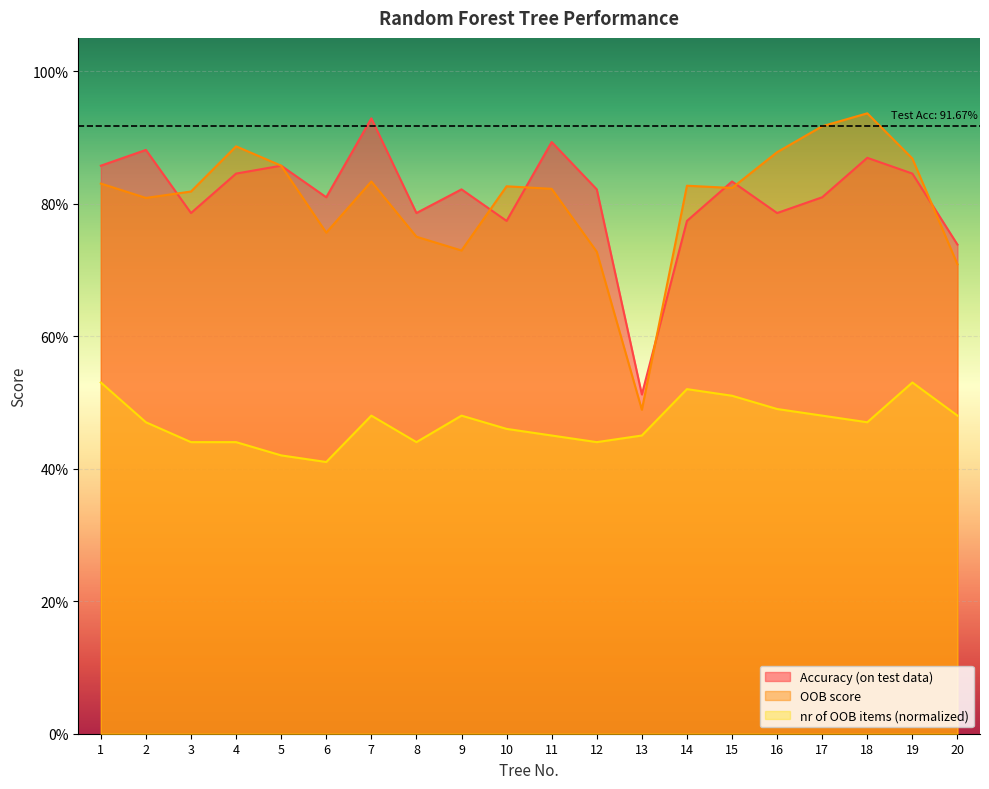

How many lines are shown in the chart?

3